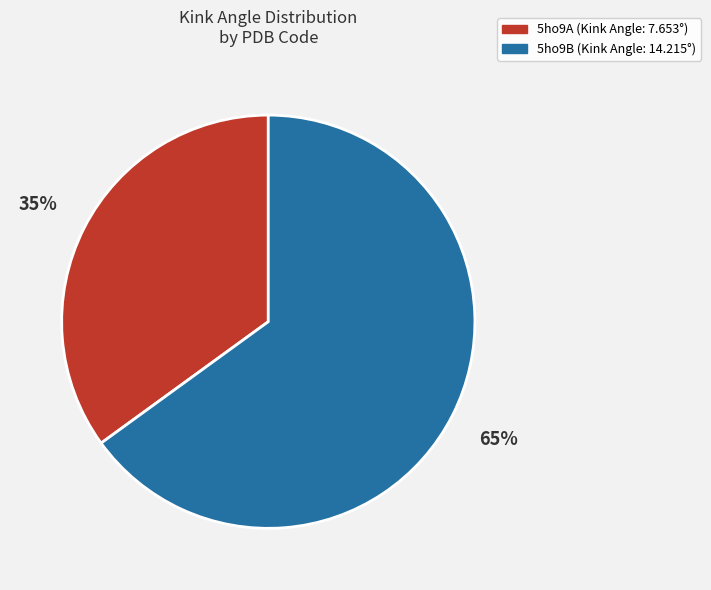

What percentage is the 5ho9B slice, to the nearest percent?

65%